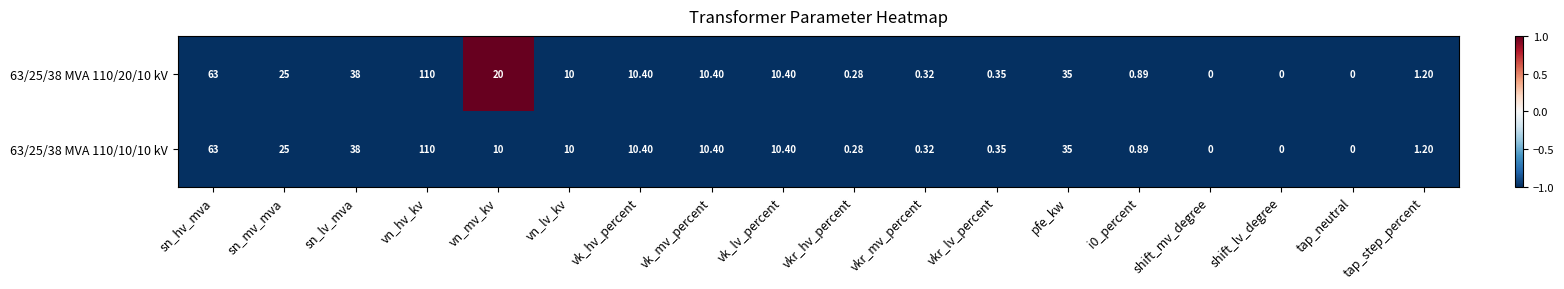

Which category has the highest value in the 63/25/38 MVA 110/10/10 kV series?

vn_hv_kv